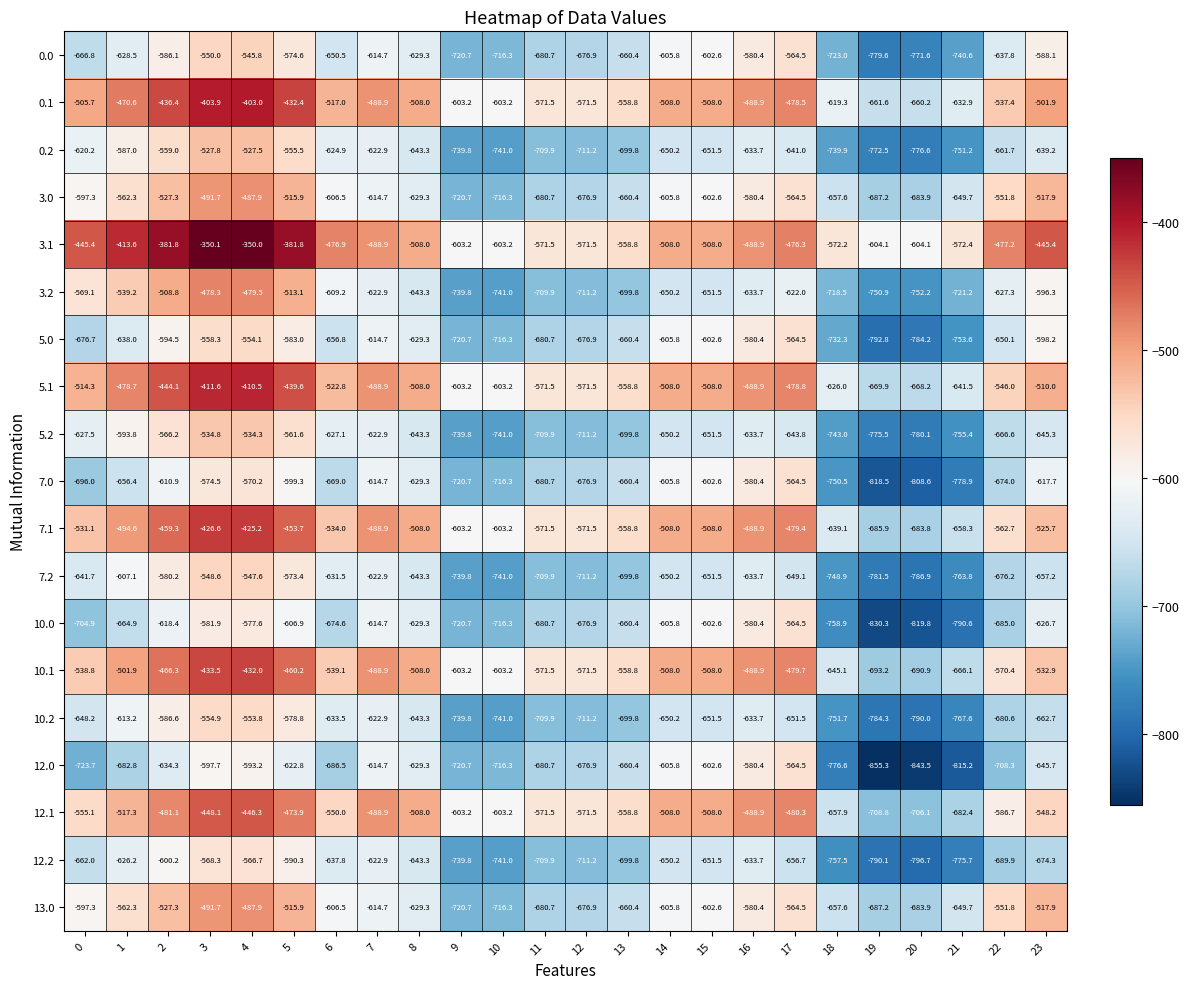

What is the difference between the maximum and minimum values in the 5.2 series?

245.8